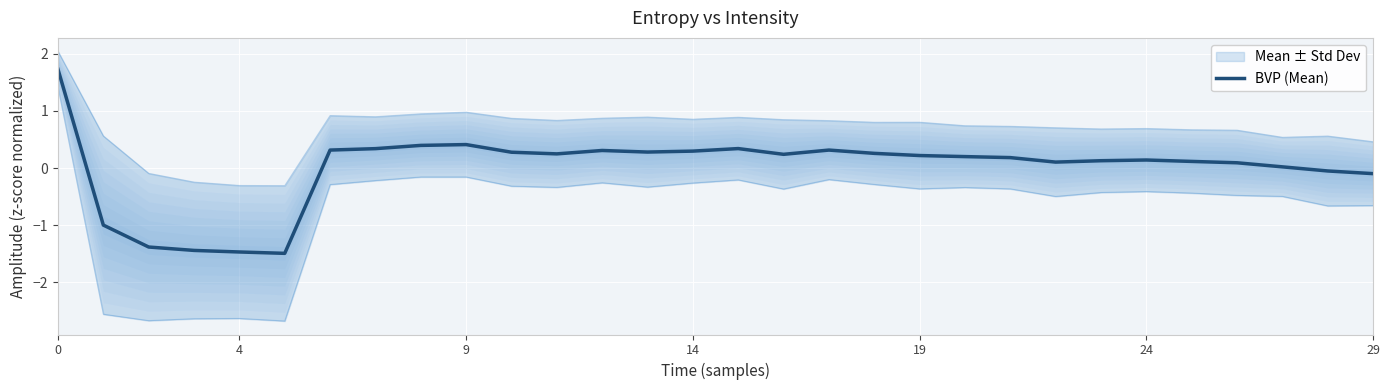

The value of BVP (Mean) at 19 is 0.4. True or false?

False